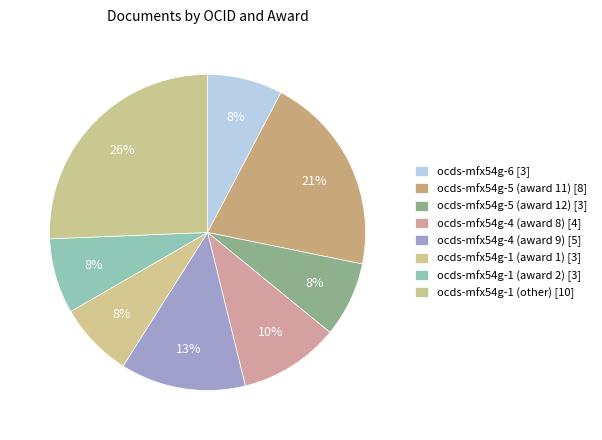

Which category has the biggest portion of the pie?

ocds-mfx54g-1 (other) [10]